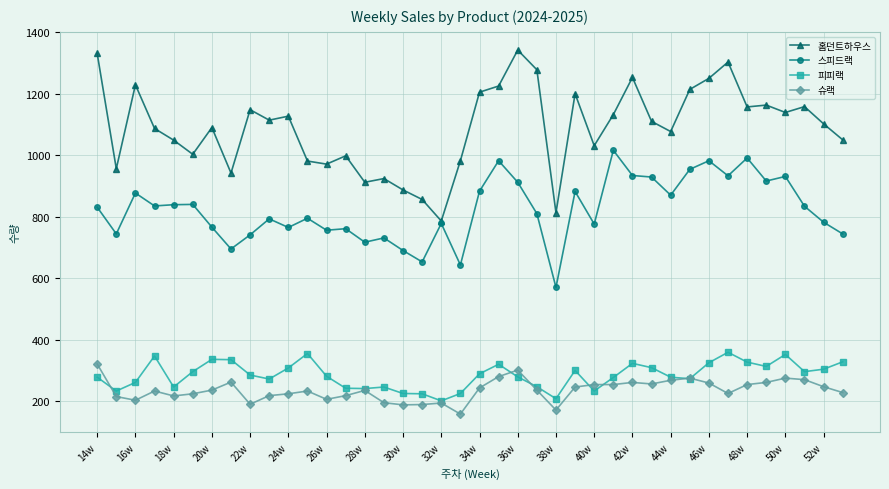

Which series has the widest spread of values?

홈던트하우스